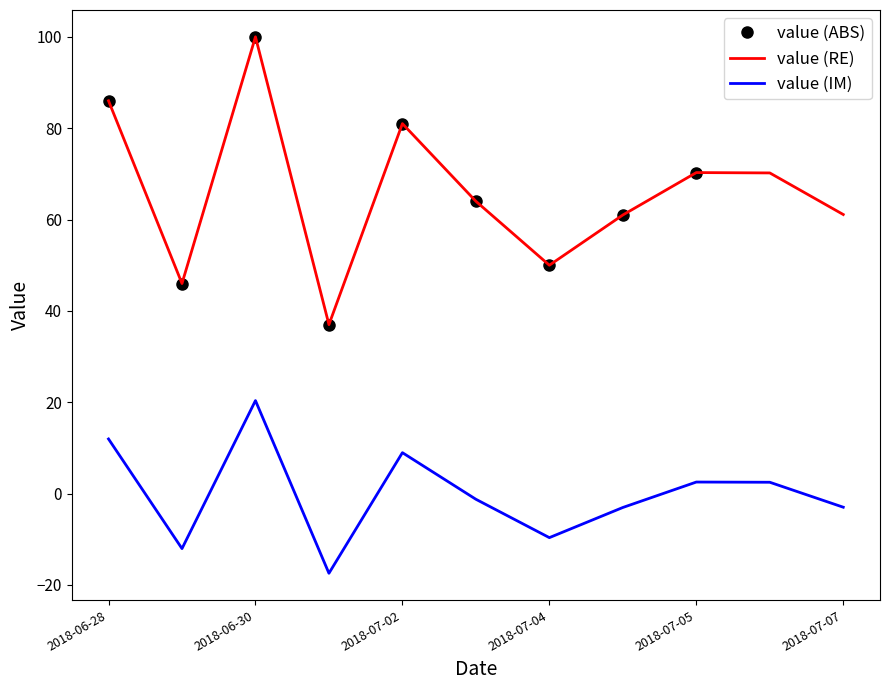

Is it true that value (RE) equals 86.0 at 2018-06-28?

True